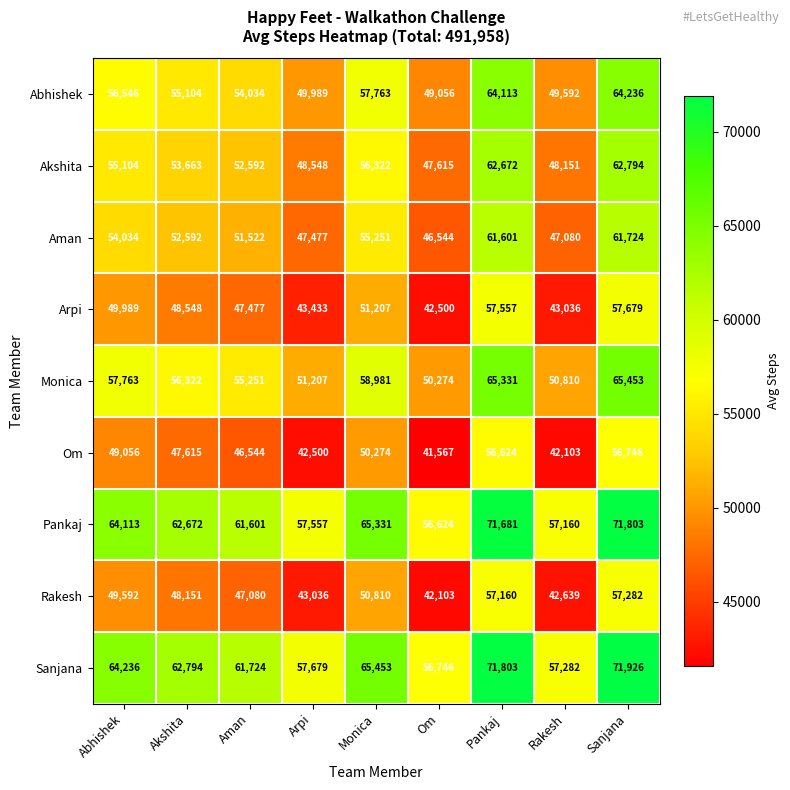

What is the difference between the highest and lowest values at Monica?

15179